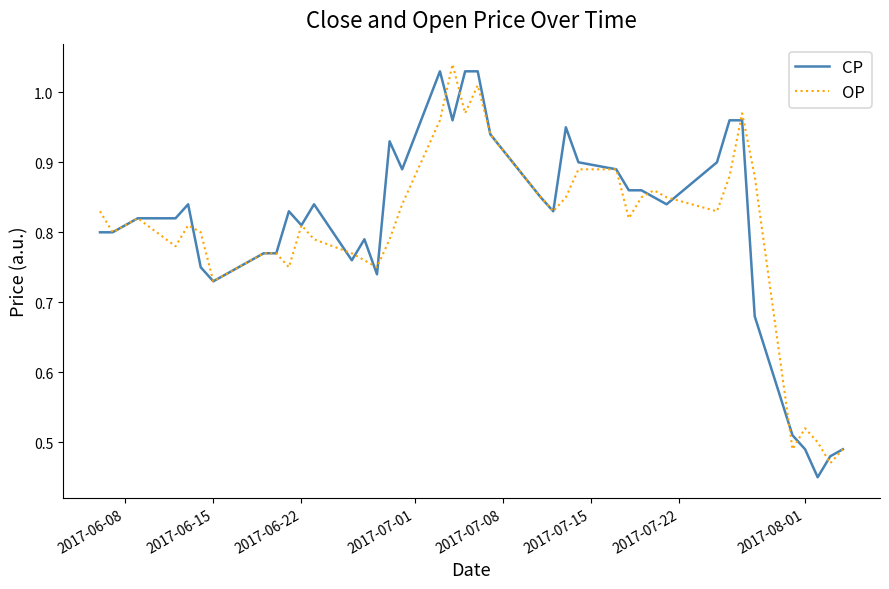

Which series has the widest spread of values?

CP